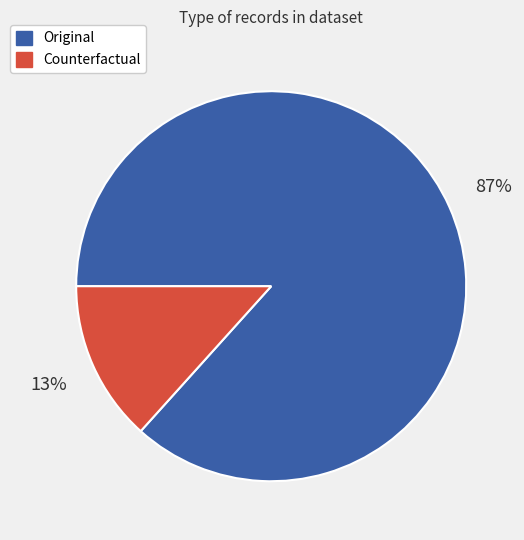

True or false: Original accounts for 97% of the total.

False